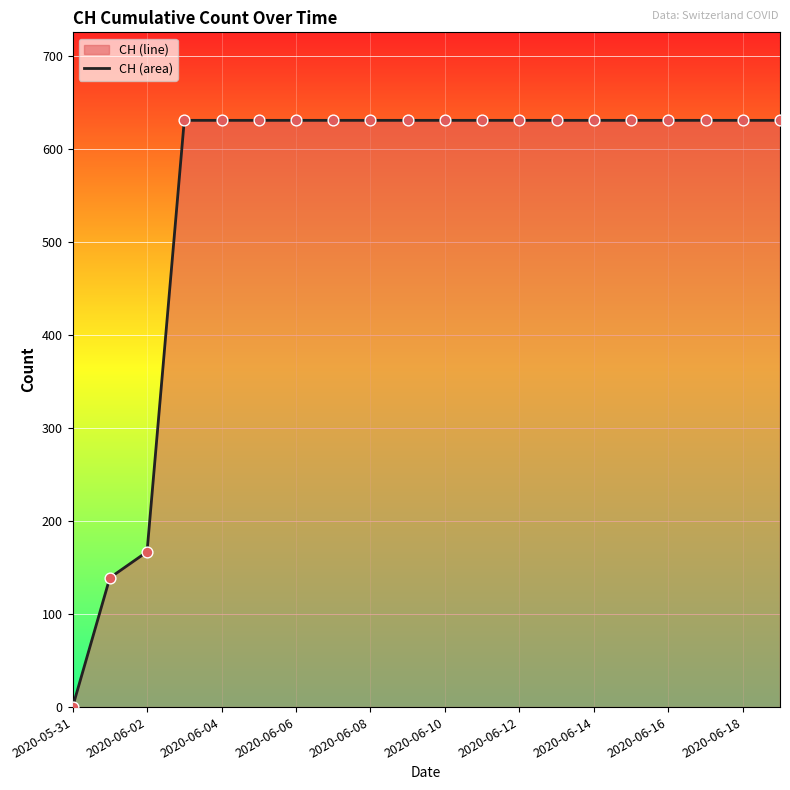

What is the greatest value displayed?

631